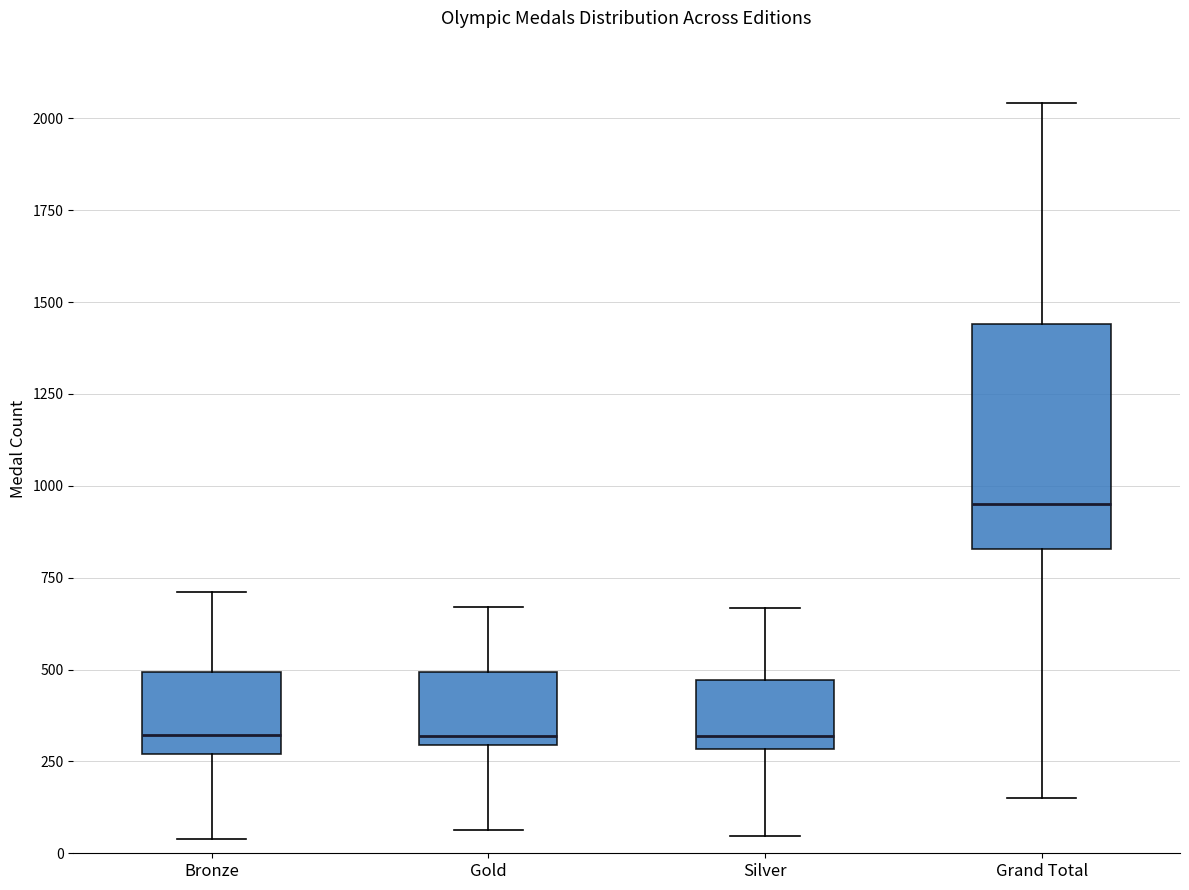

Which box is the tallest, from its lower edge to its upper edge?

Grand Total